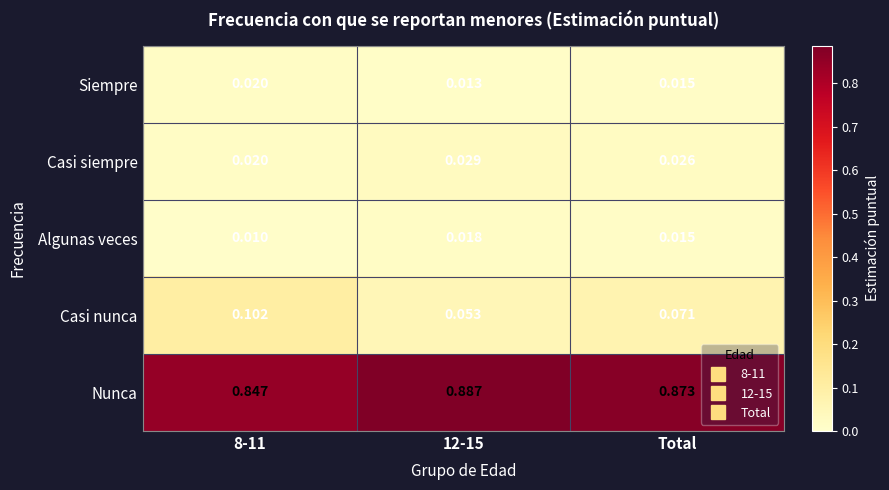

Which series changed the most between 8-11 and Total?

Casi nunca